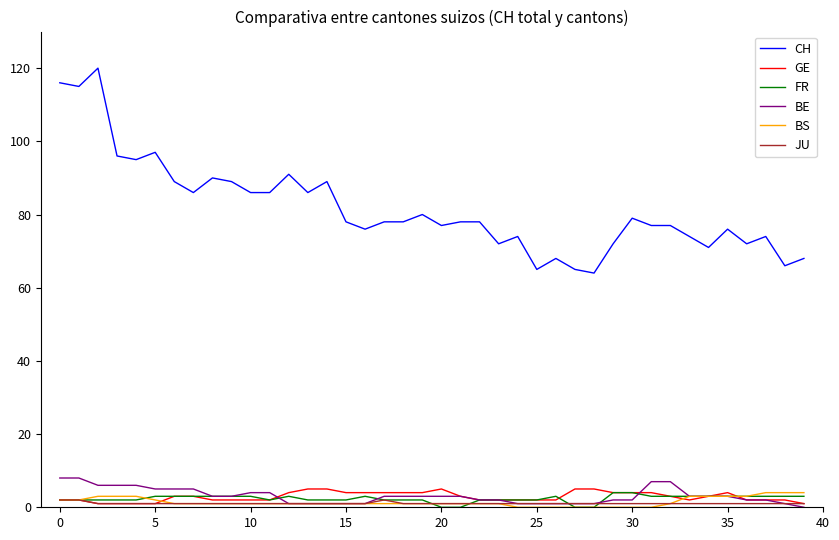

Which series has the largest total across all categories?

CH